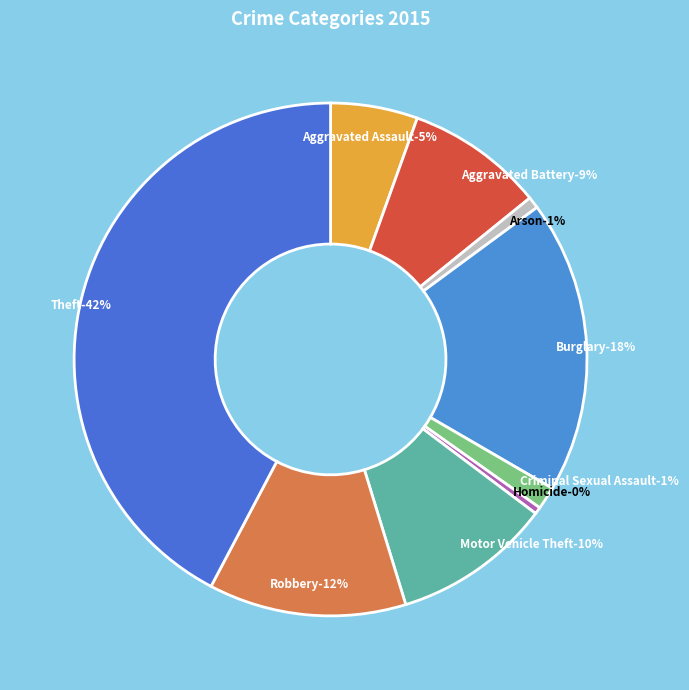

Rank the categories by value from lowest to highest.

Homicide, Arson, Criminal Sexual Assault, Aggravated Assault, Aggravated Battery, Motor Vehicle Theft, Robbery, Burglary, Theft